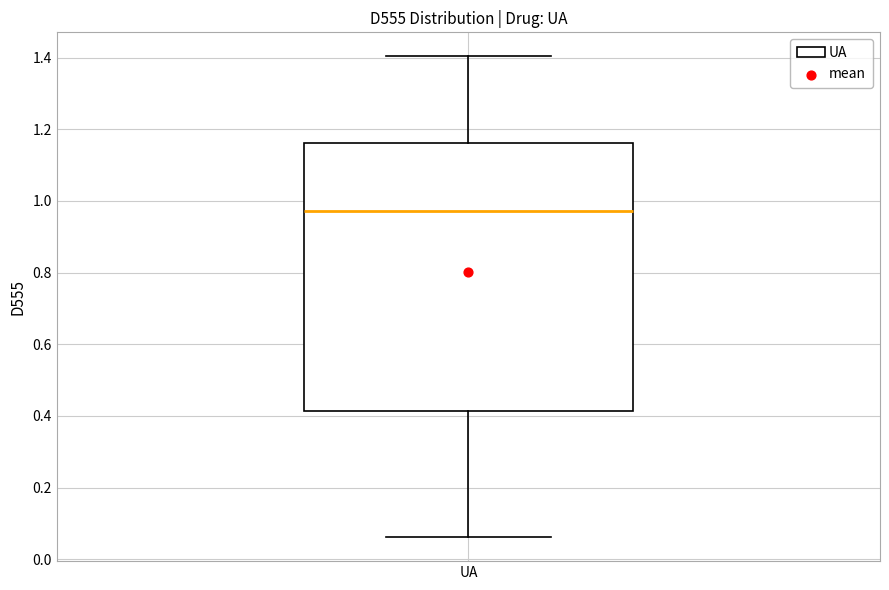

Where is the lower edge of the box for UA on the y-axis? The values are not printed on the chart, so give them approximately, as read against the axis.

0.42